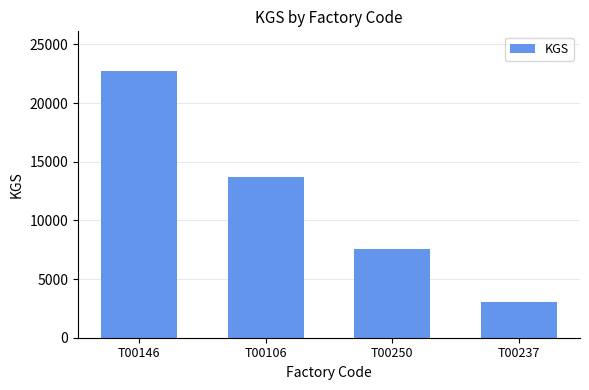

Read the value at T00250, to the nearest 100.

7600